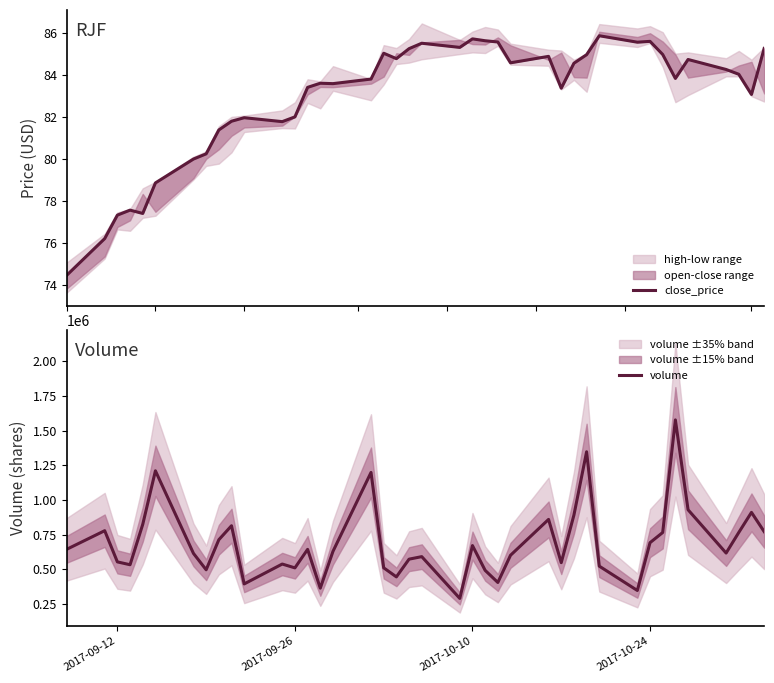

What is the maximum value for volume?

1578402